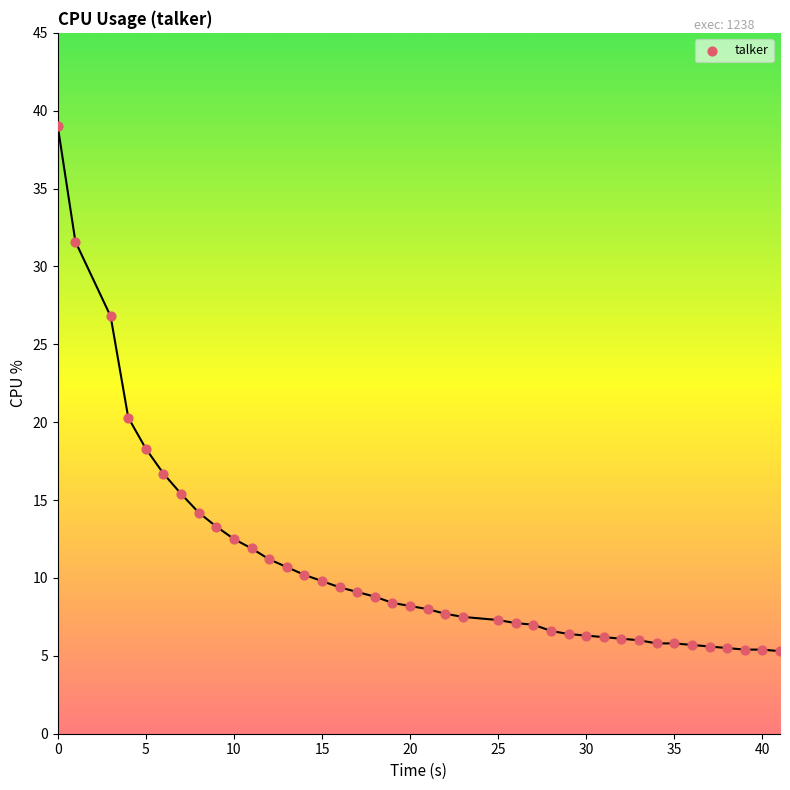

What is the range of X values (max minus min)?

41.0